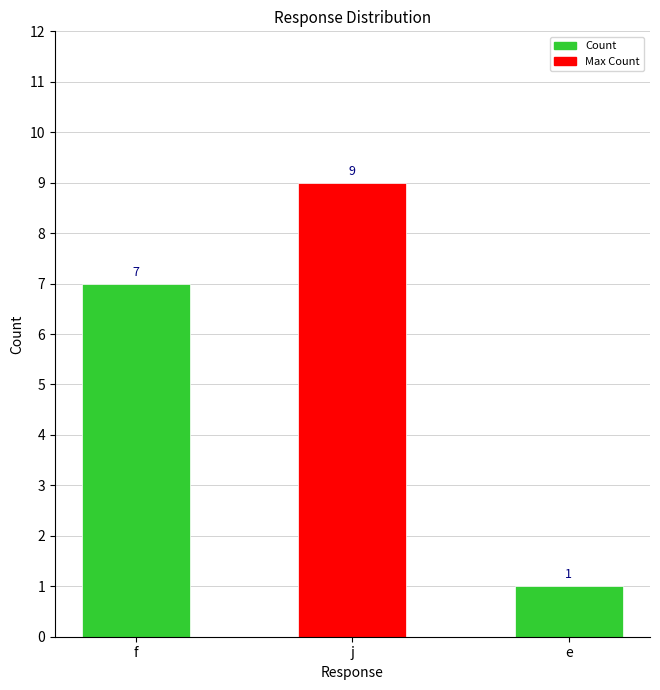

Are the bars grouped side by side (vs. stacked)?

No